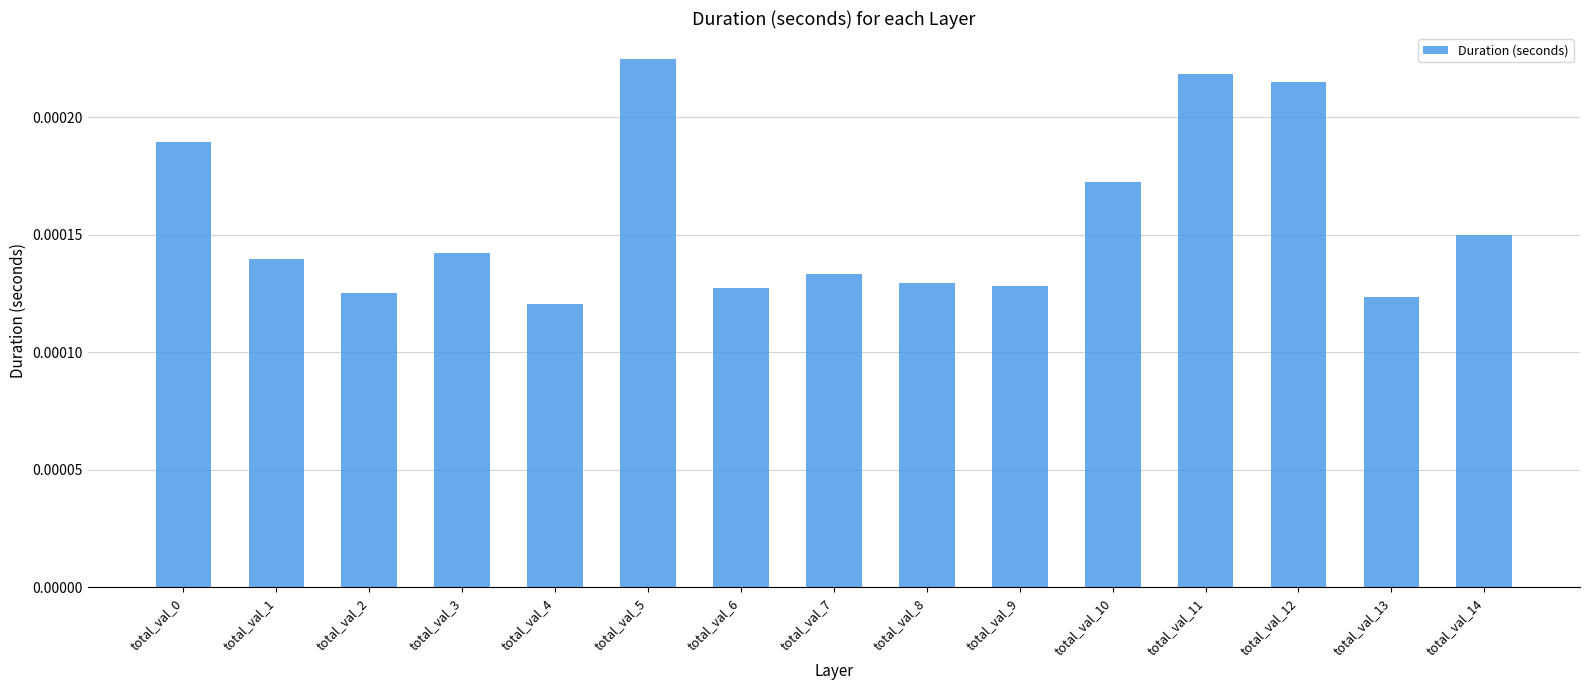

Which label corresponds to the largest value in the chart?

total_val_5